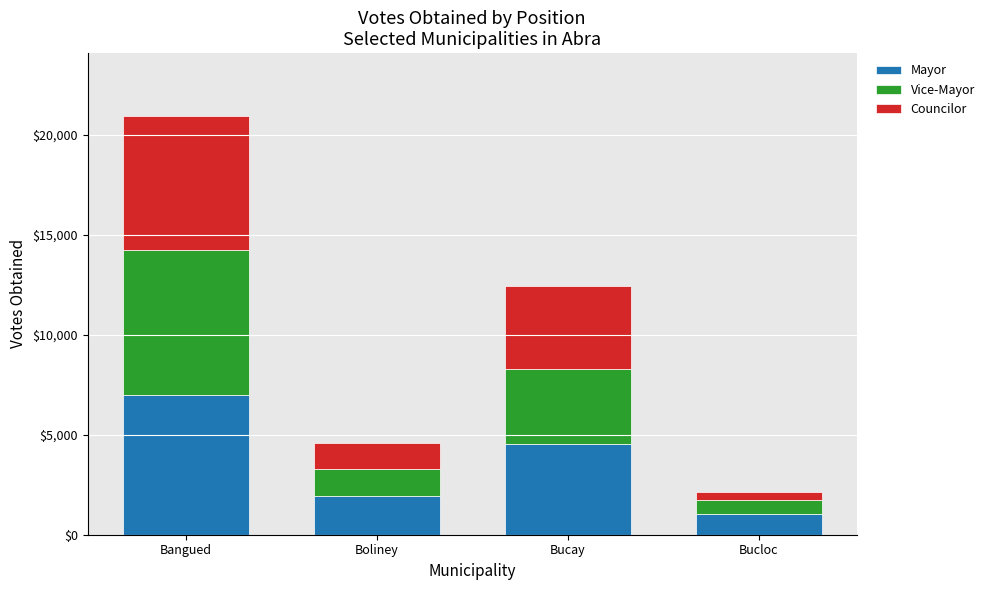

How many bars are there in total?

4